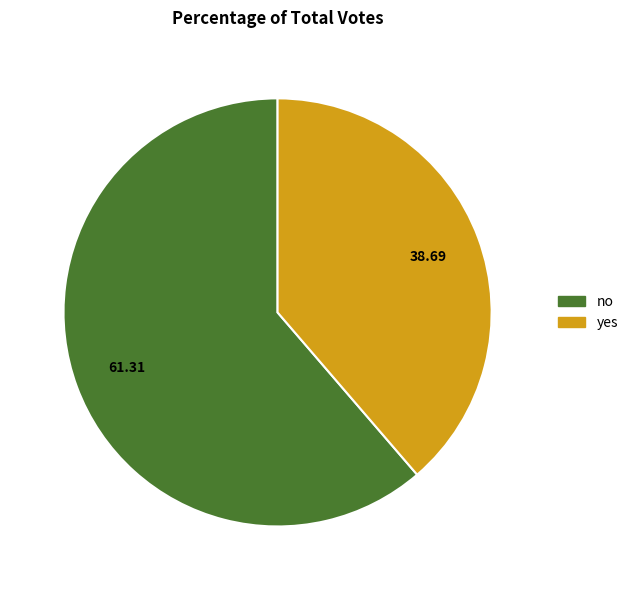

Is no the majority of the pie?

Yes